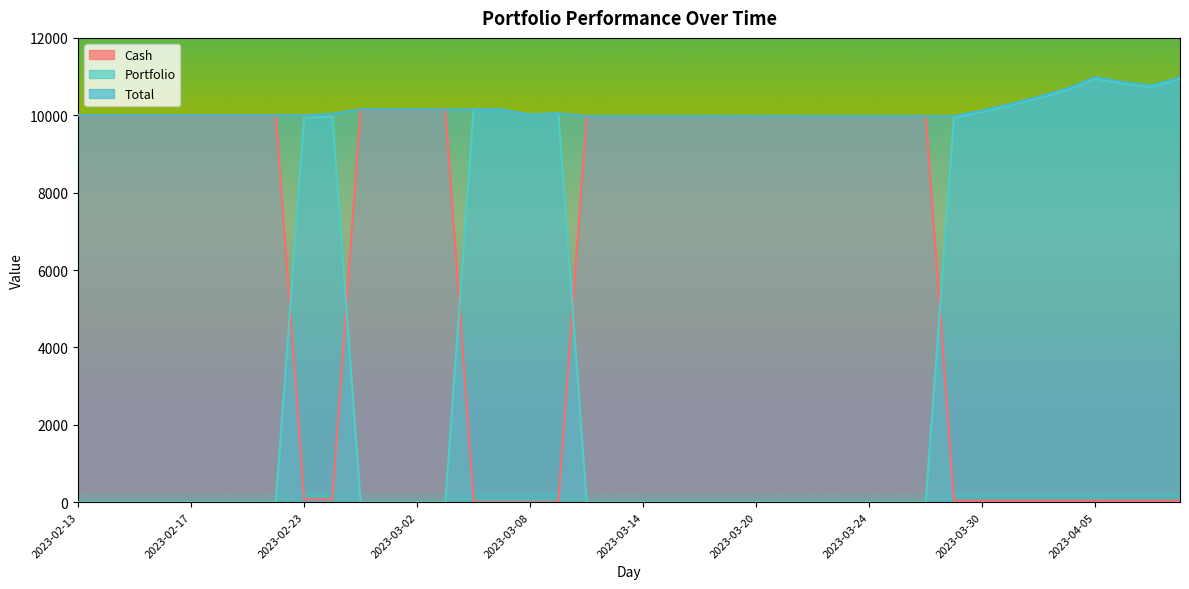

In Total, how many points are lower than both neighbors (excluding endpoints)?

4